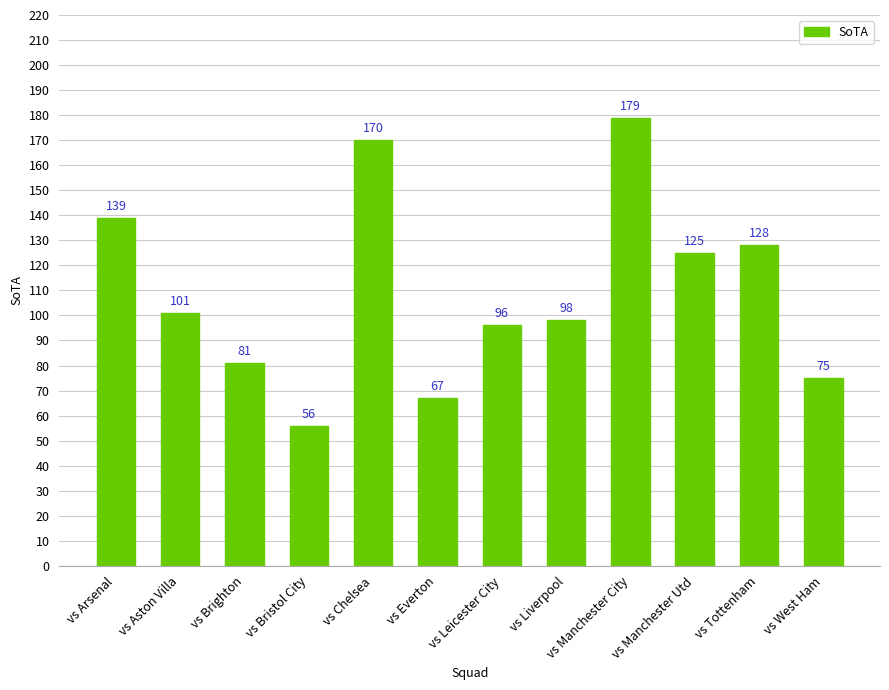

List the labels in order of value, smallest first.

vs Bristol City, vs Everton, vs West Ham, vs Brighton, vs Leicester City, vs Liverpool, vs Aston Villa, vs Manchester Utd, vs Tottenham, vs Arsenal, vs Chelsea, vs Manchester City